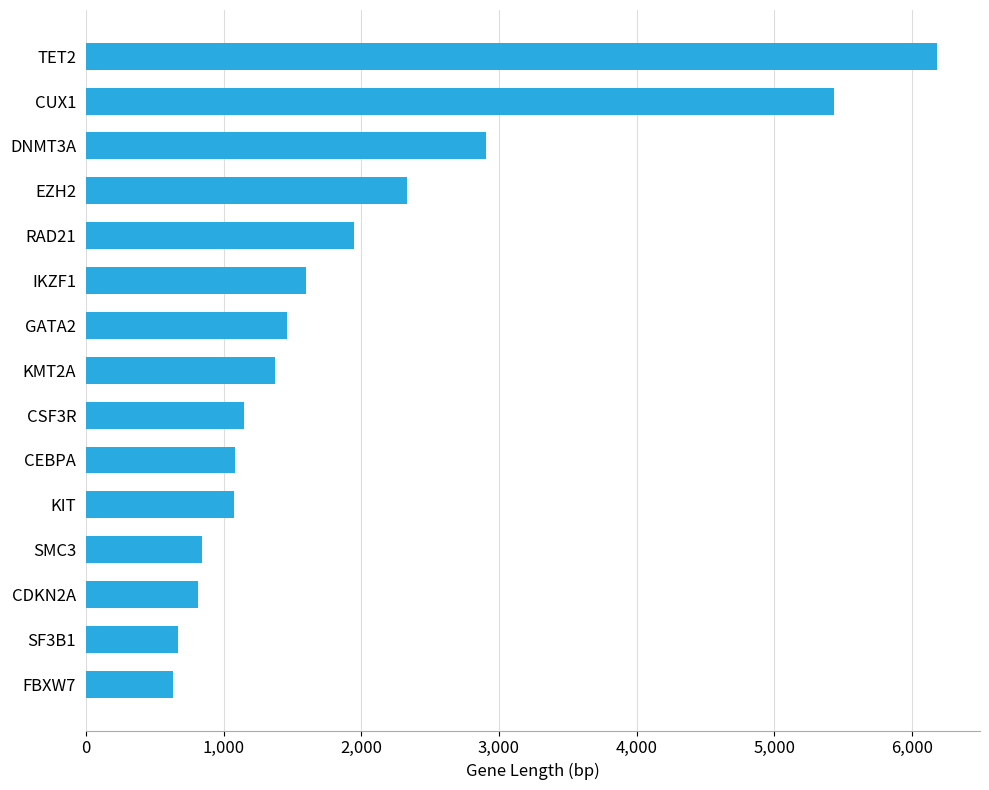

At which label is the value closest to 3407?

DNMT3A